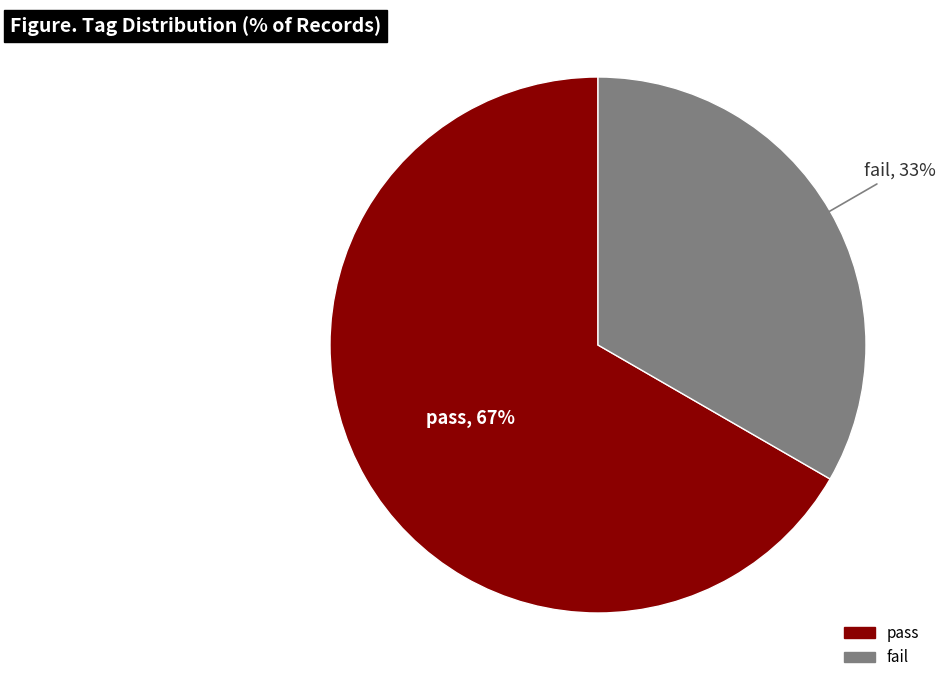

Is the sum of fail and pass greater than half?

Yes